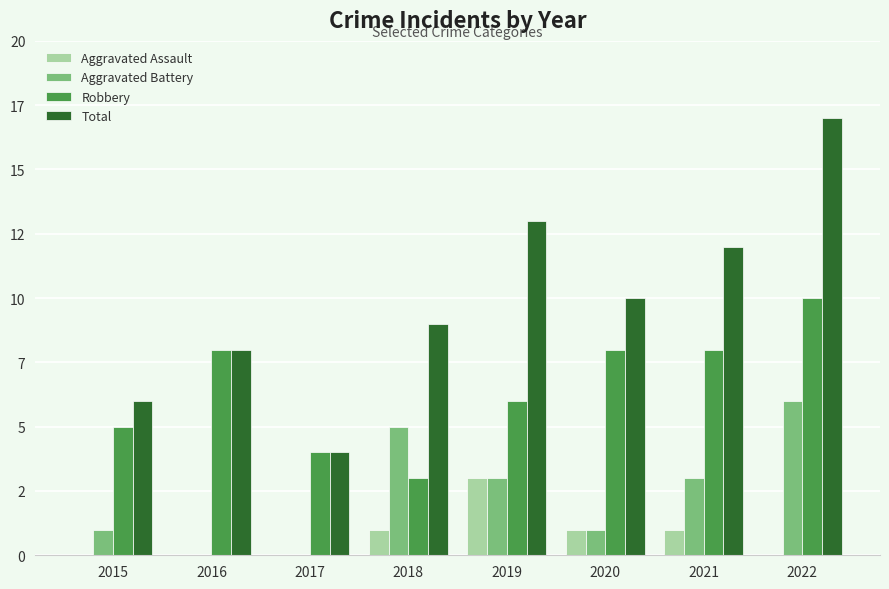

What are all the series names shown in the legend?

Aggravated Assault, Aggravated Battery, Robbery, Total